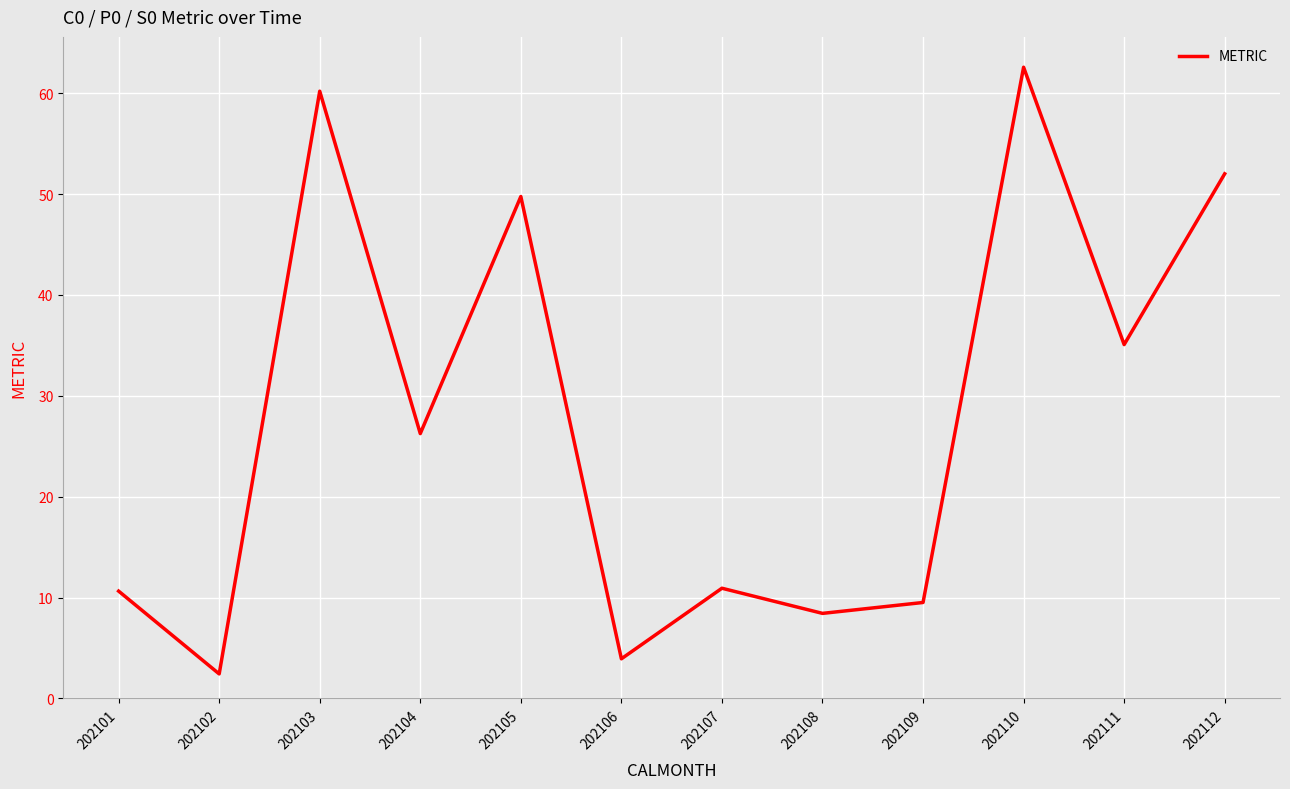

Reading right to left, transcribe all the data shown in this chart.

52.0	35.1	62.6	9.5	8.4	10.9	3.9	49.8	26.3	60.2	2.4	10.6